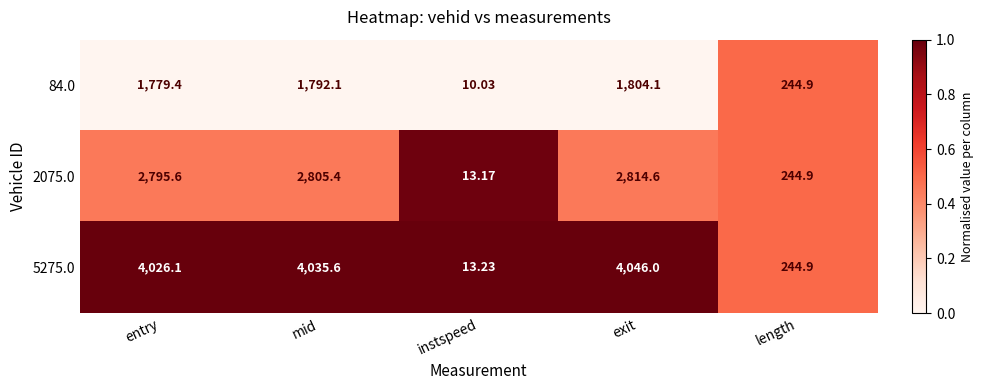

At which category is the sum across all series the highest?

exit